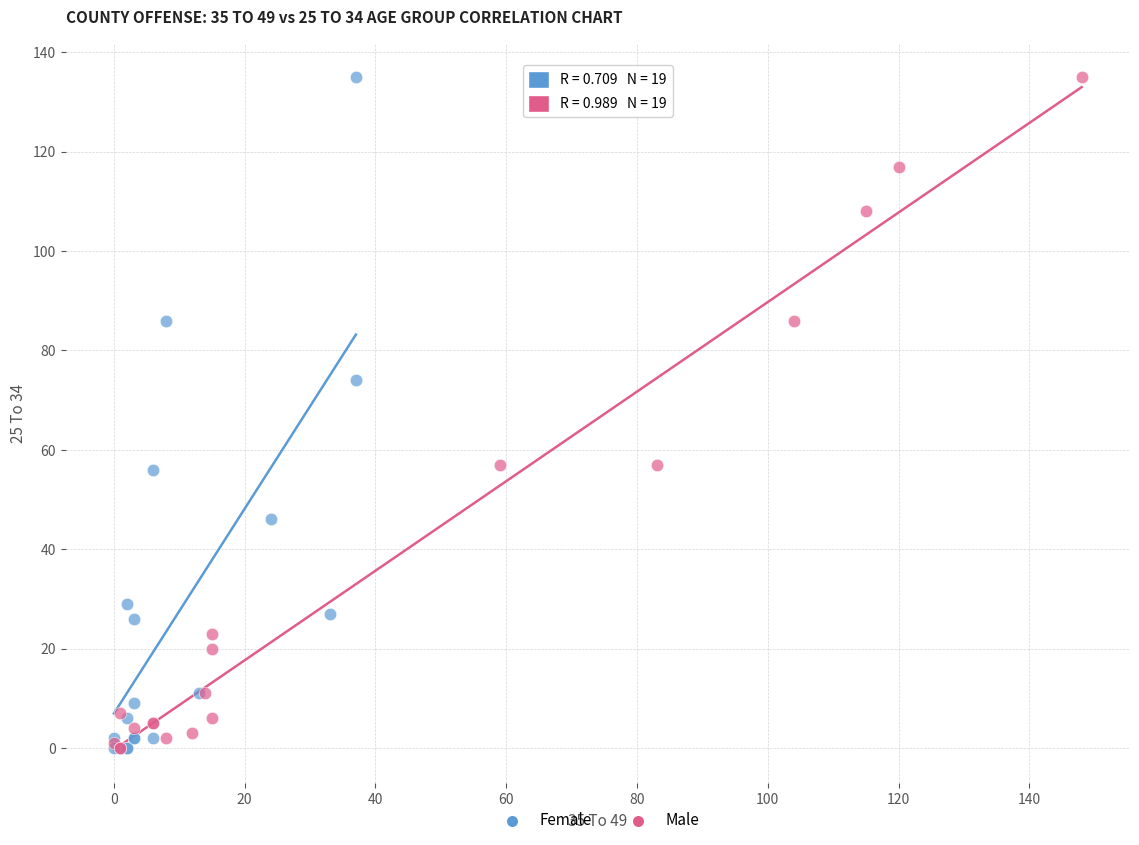

What are all the series names shown in the legend?

Female, Male